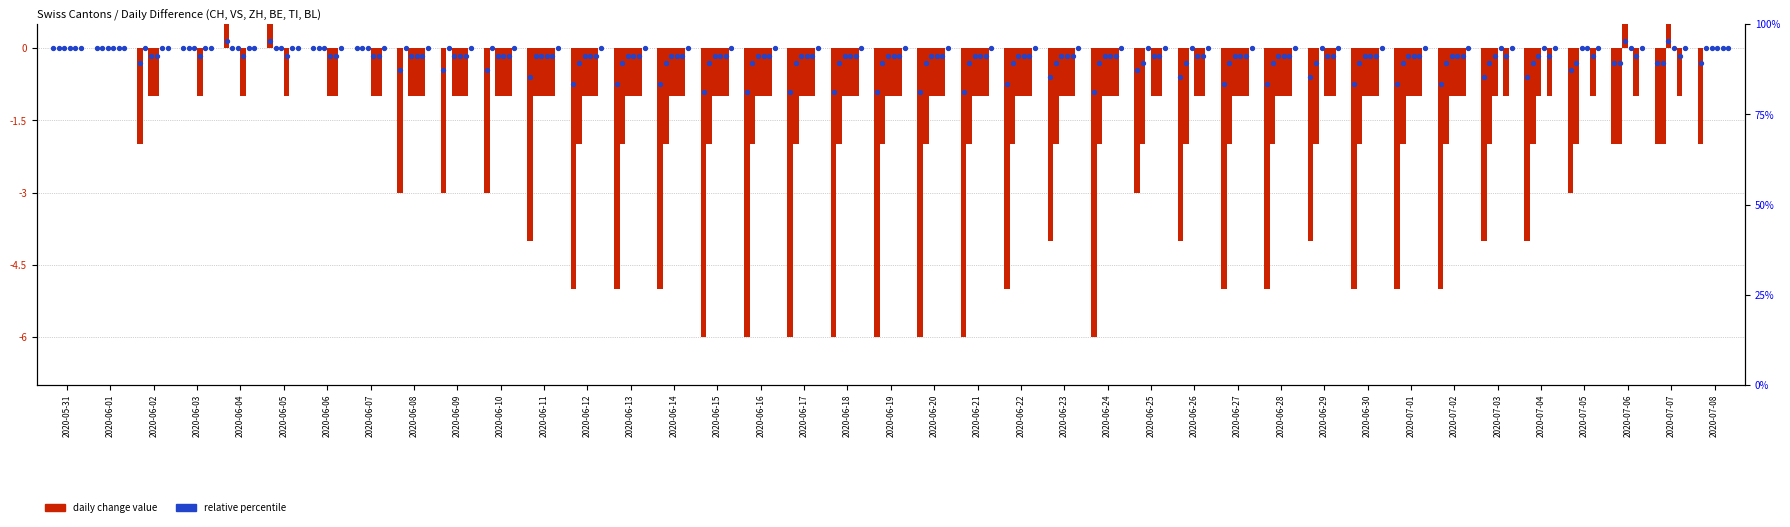

What is the total value across all series at 2020-06-18?

-6.9